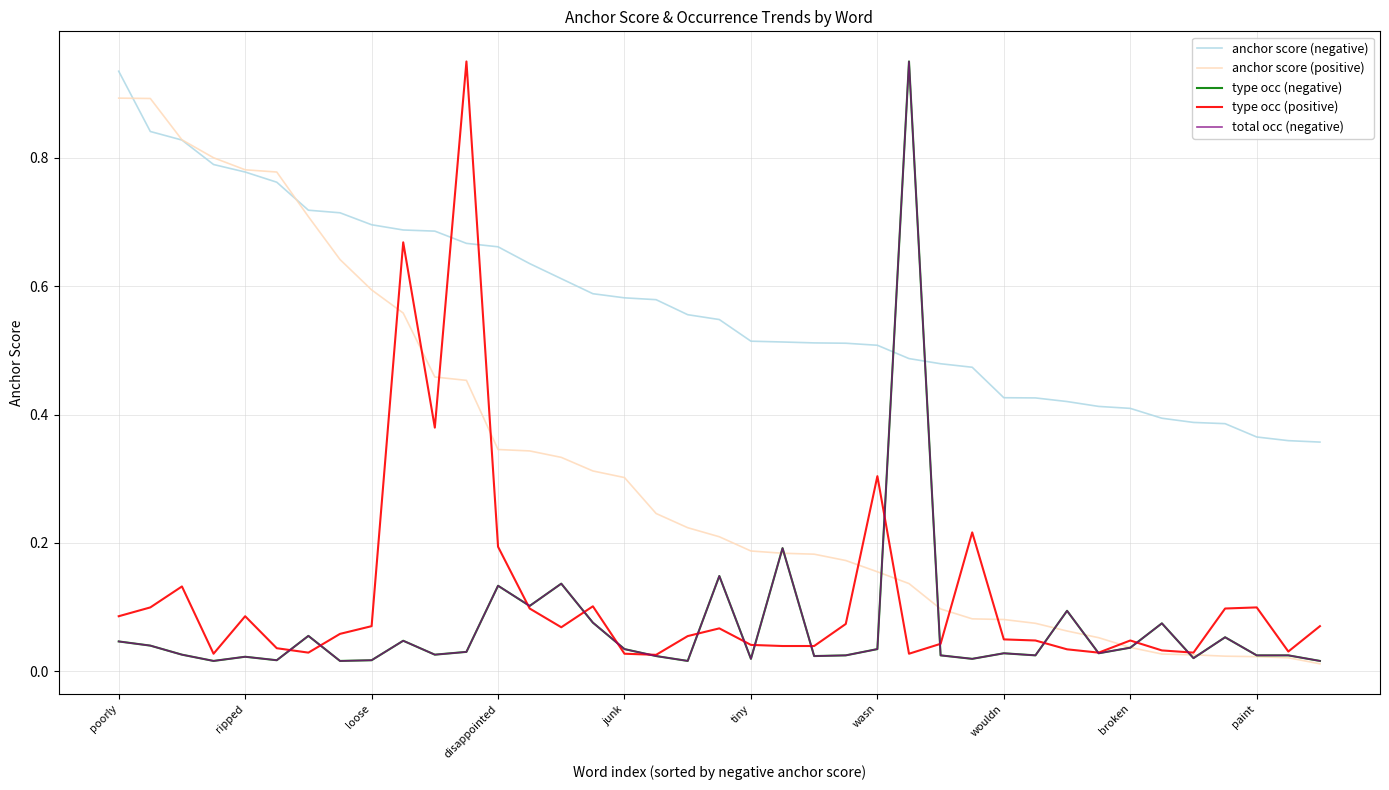

Does the chart have visible grid lines?

Yes